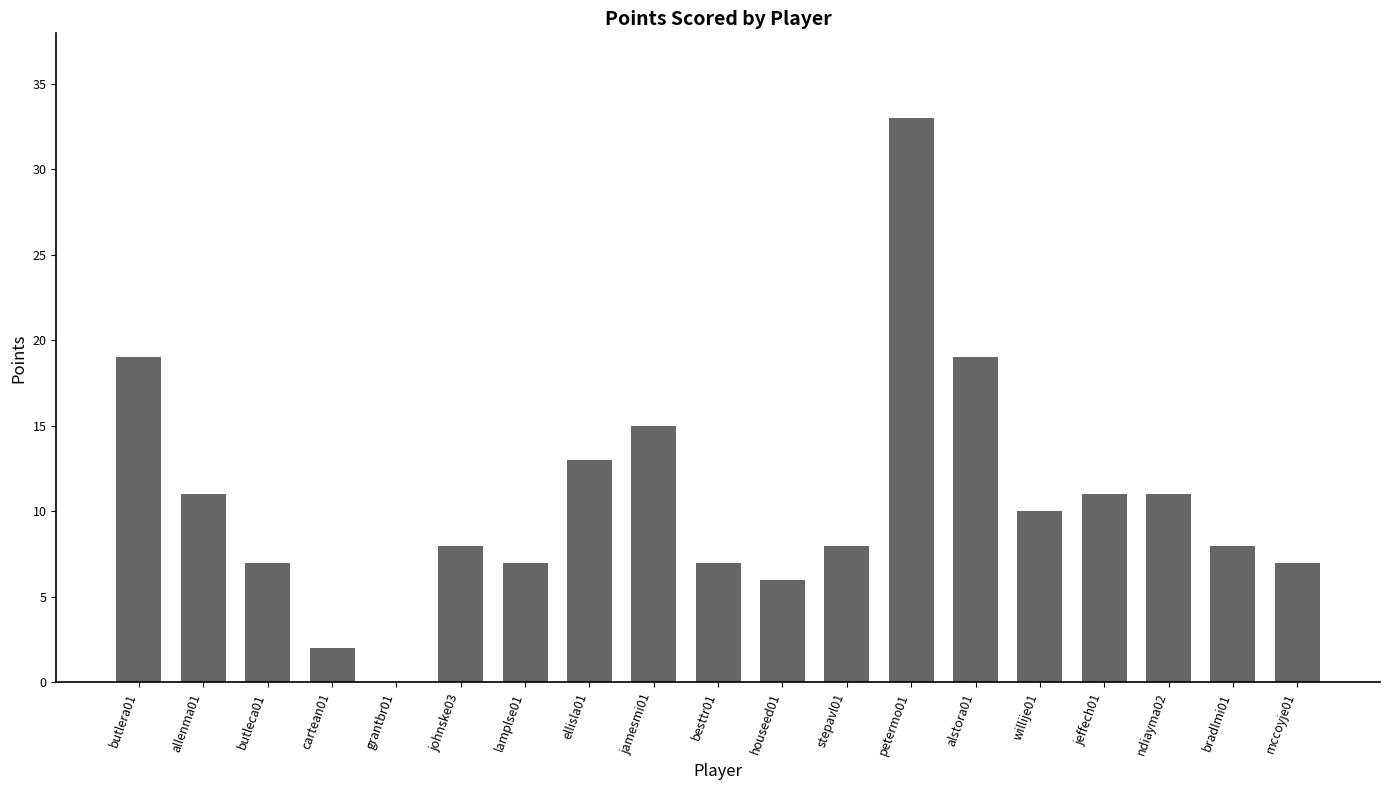

True or false: the data shows 2 at cartean01.

True